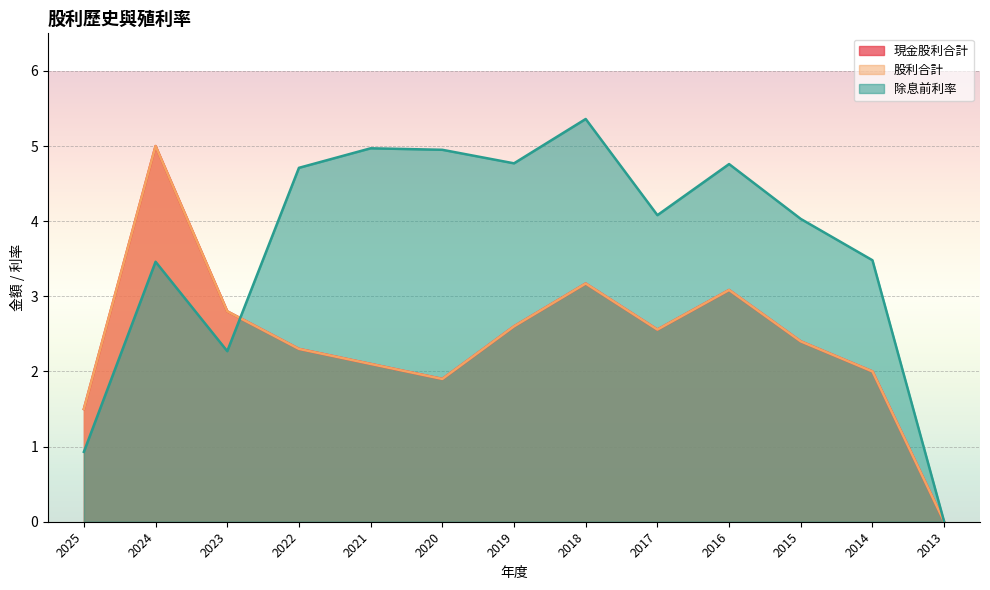

At how many categories does at least one series exceed 0?

12